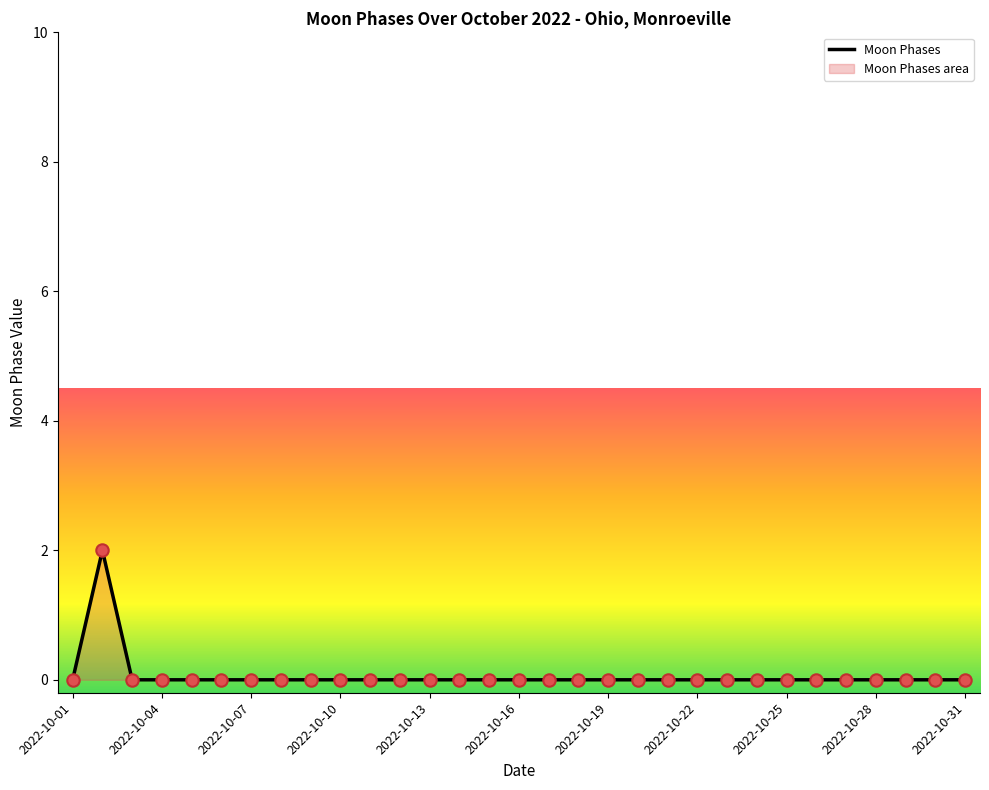

Which has a higher value, 2022-10-28 or 2022-10-05?

2022-10-28